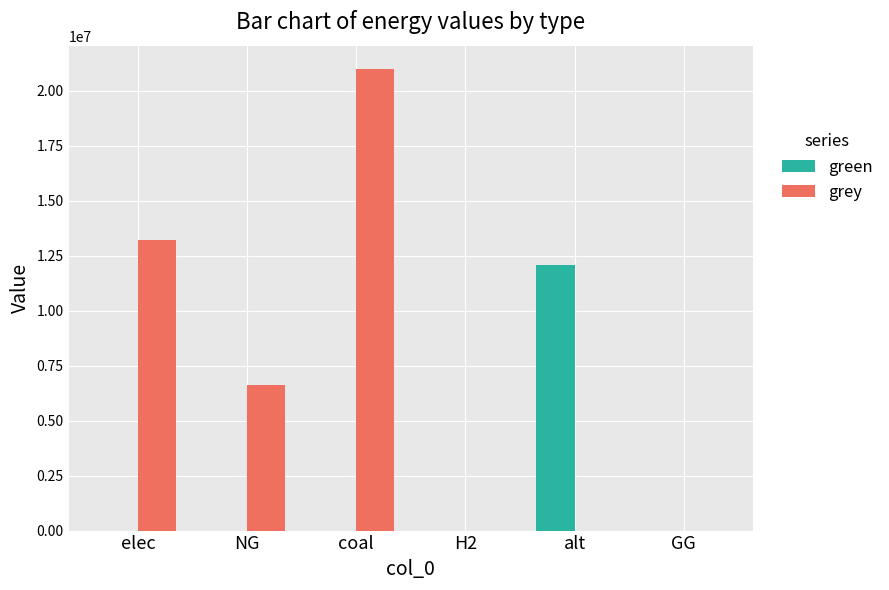

True or false: green has a value of -3639313.0 at GG.

False